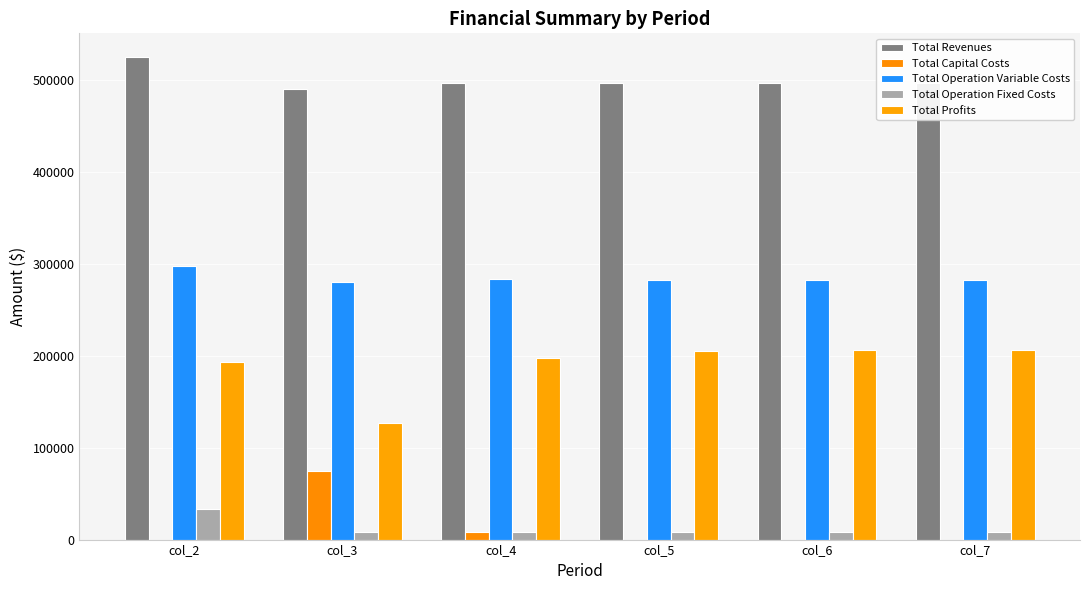

What is the value of the Total Profits bar at the 4th from the left?

205775.4